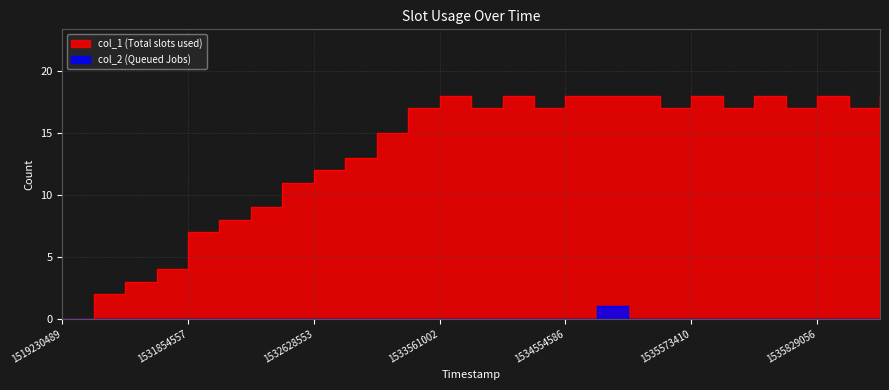

True or false: col_1 and col_2 intersect in this chart.

False